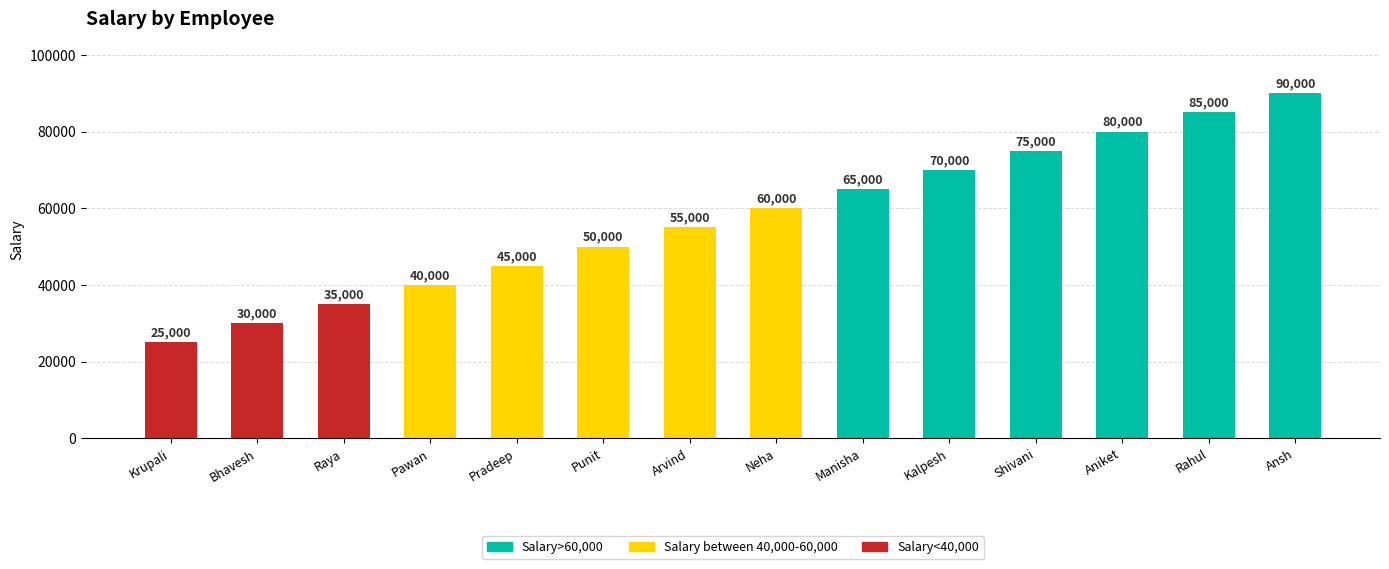

What is the ratio of the value at Krupali to the value at Ansh?

0.3